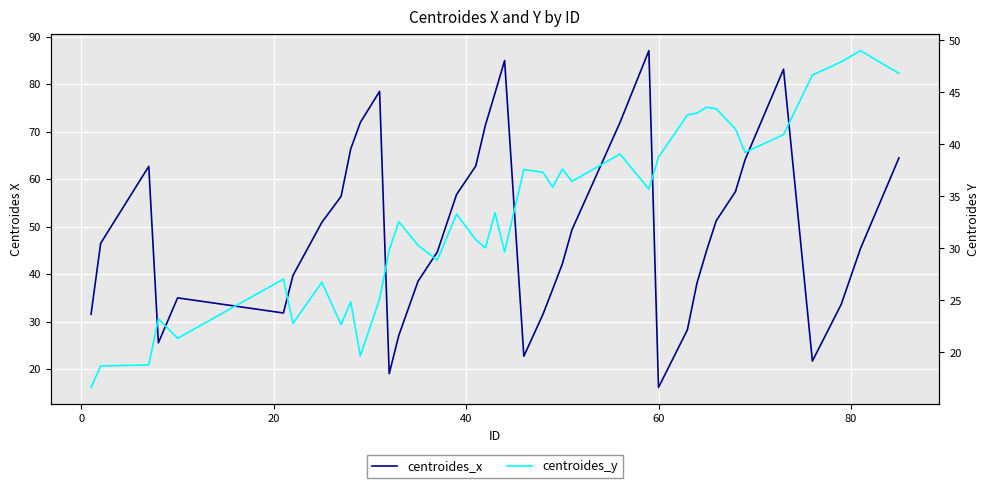

The centroides_x series shows 127.4 at 35. True or false?

False